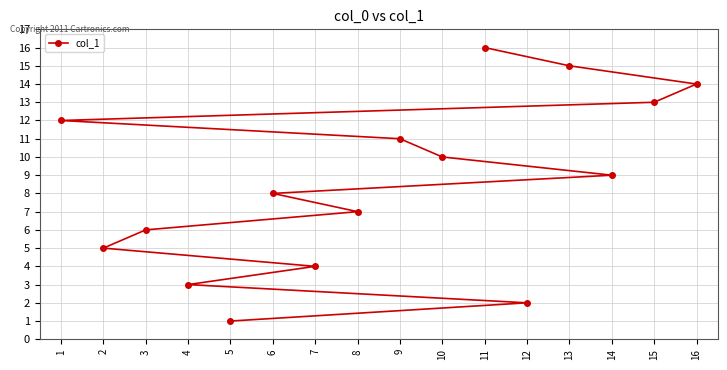

At which label does the data first exceed 9?

1